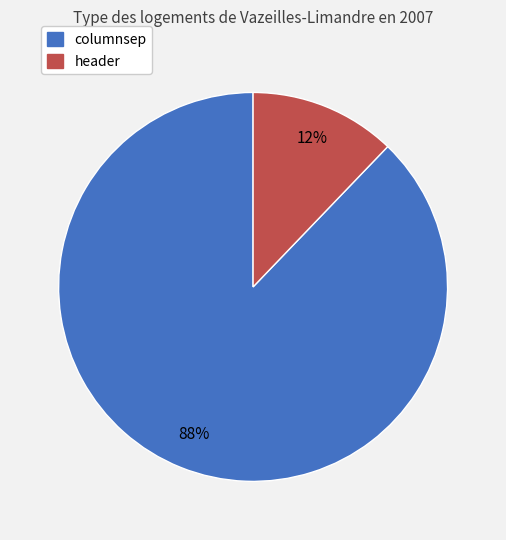

Which has a higher value, columnsep or header?

columnsep